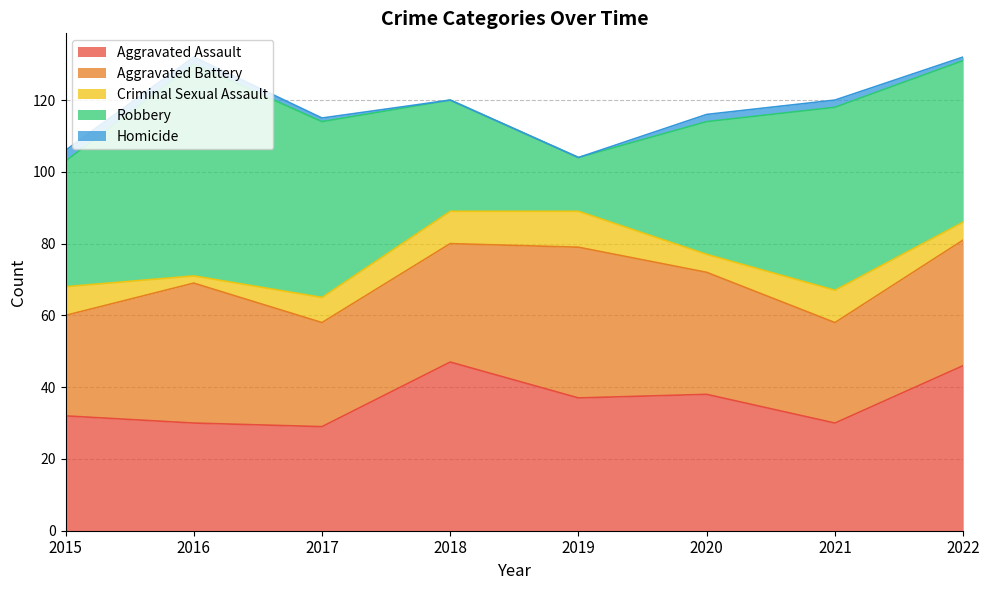

The Homicide series shows 2 at 2016. True or false?

True